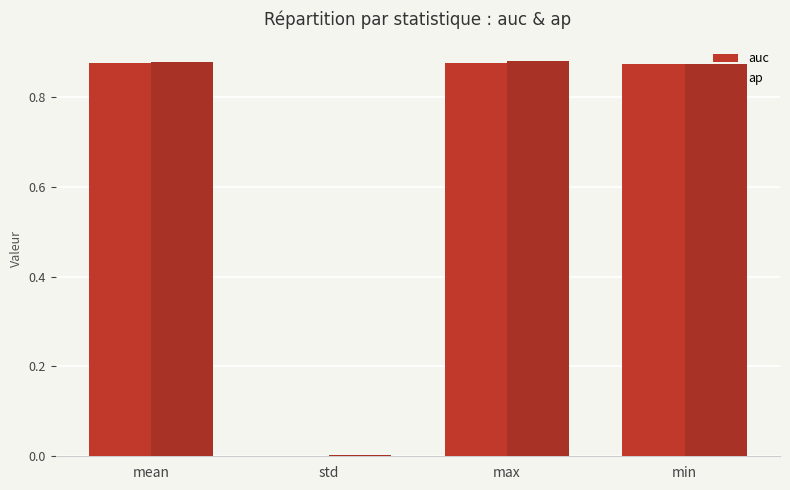

True or false: ap has a value of 0.4 at min.

False